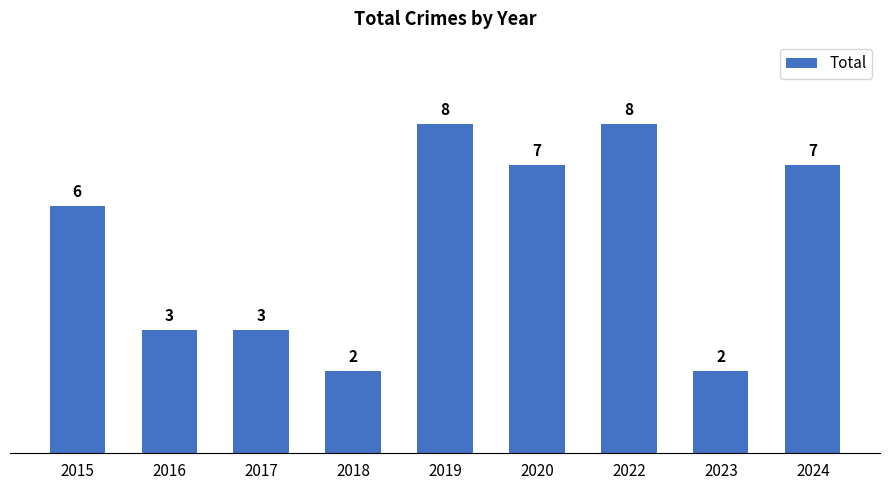

The value at 2024 is 7. True or false?

True